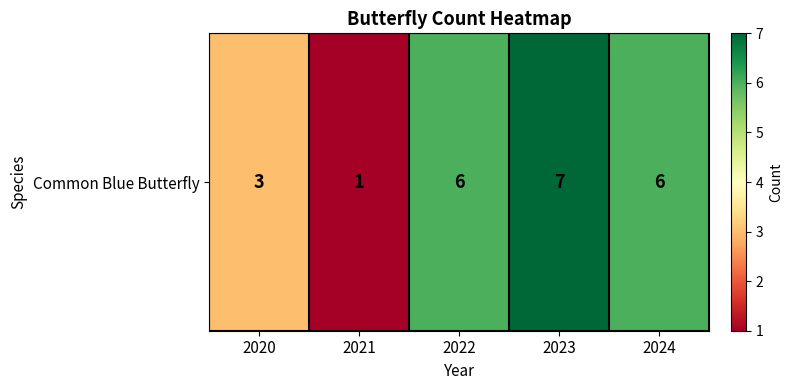

What is the change in value from 2021 to 2023?

+6